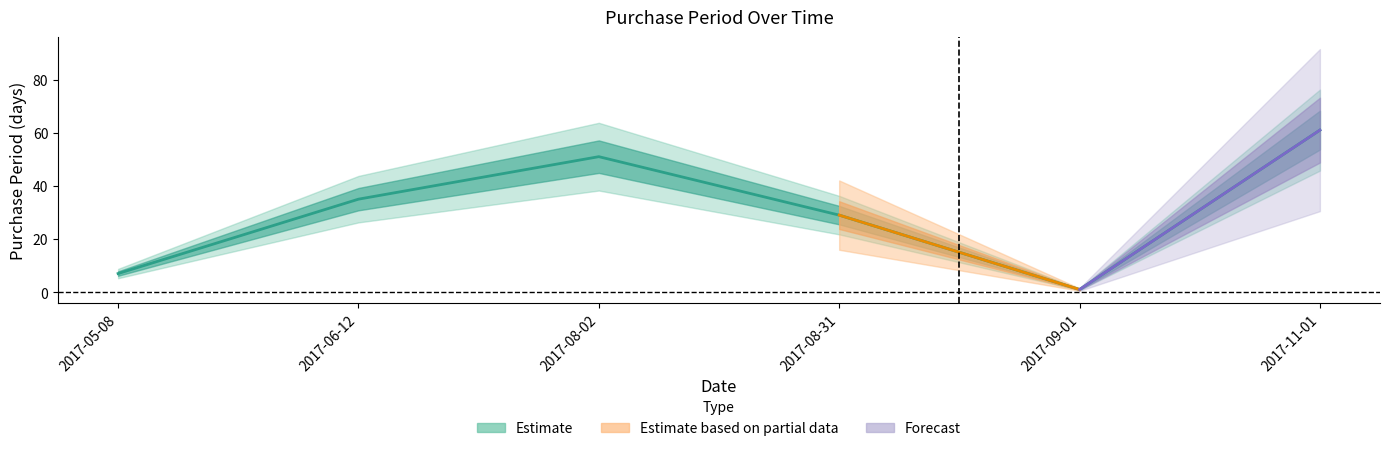

True or false: the data shows 0 at 2017-09-01.

False